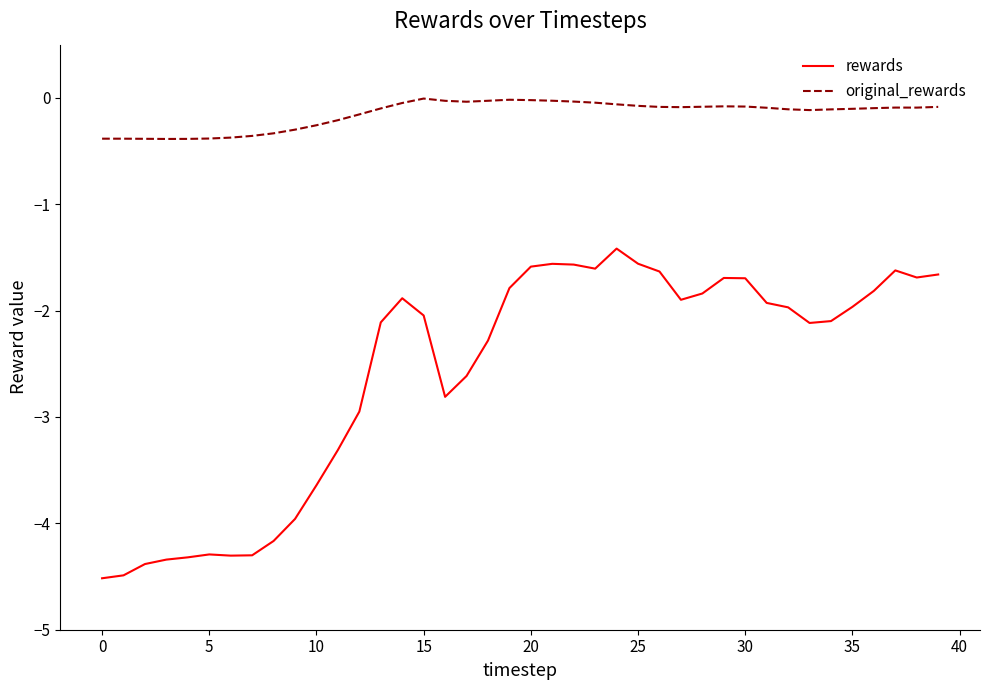

What is the minimum value shown in the chart?

-4.5